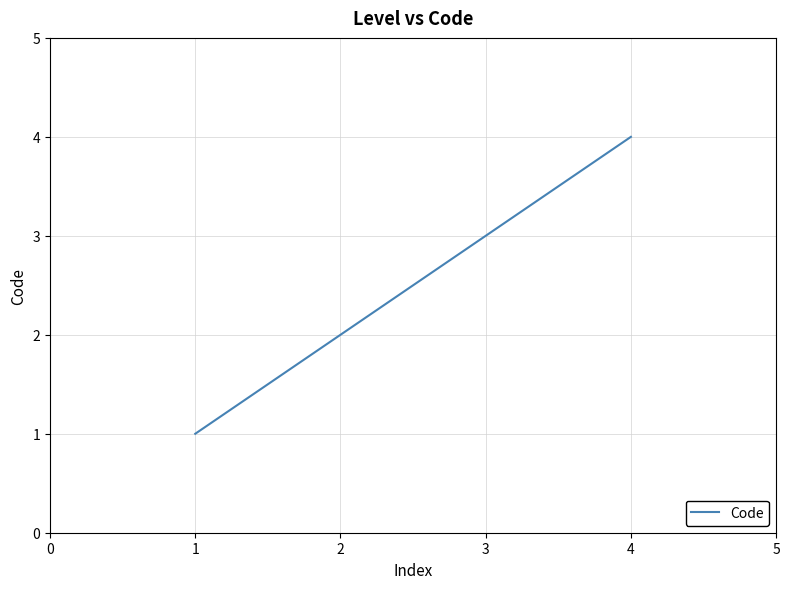

Reading left to right, extract all data points from this chart.

1	2	3	4